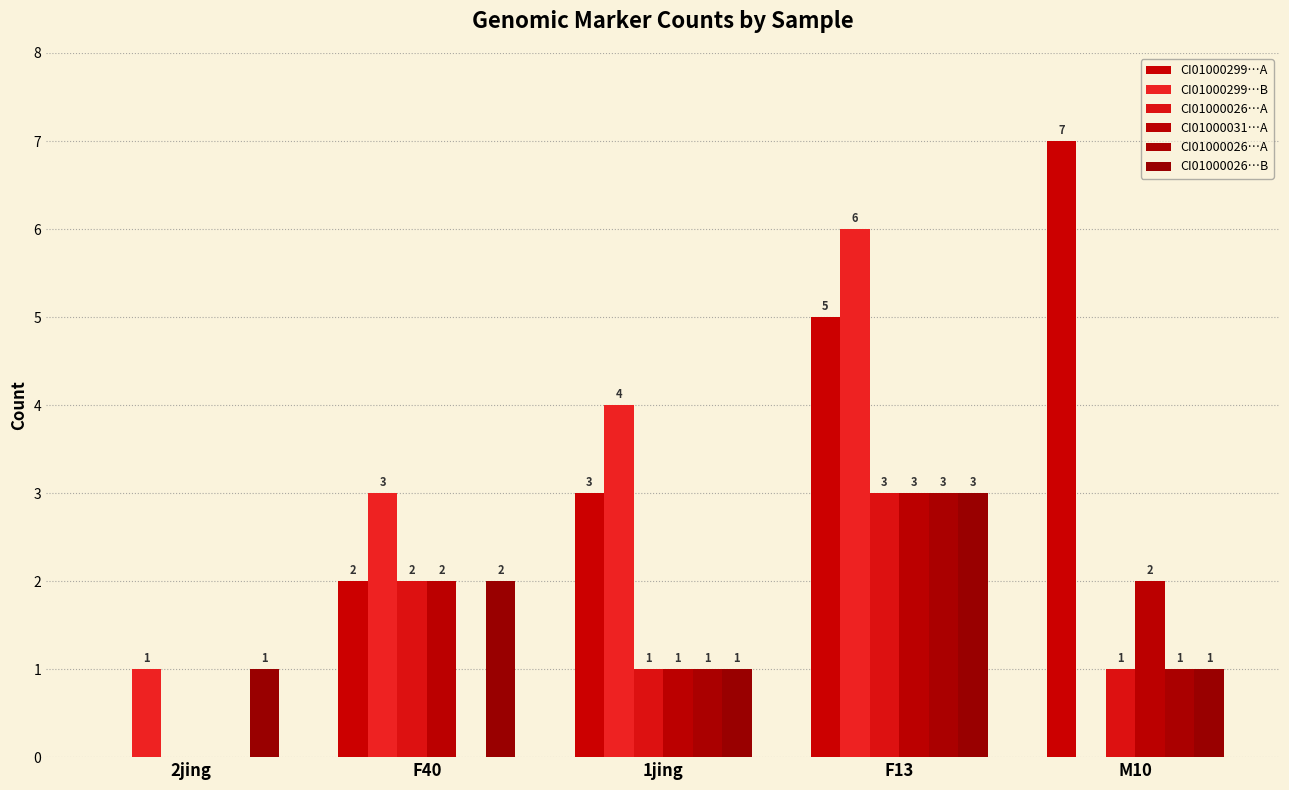

At 1jing, list the series in order from smallest to largest.

CI01000026…A, CI01000031…A, CI01000026…B, CI01000299…A, CI01000299…B